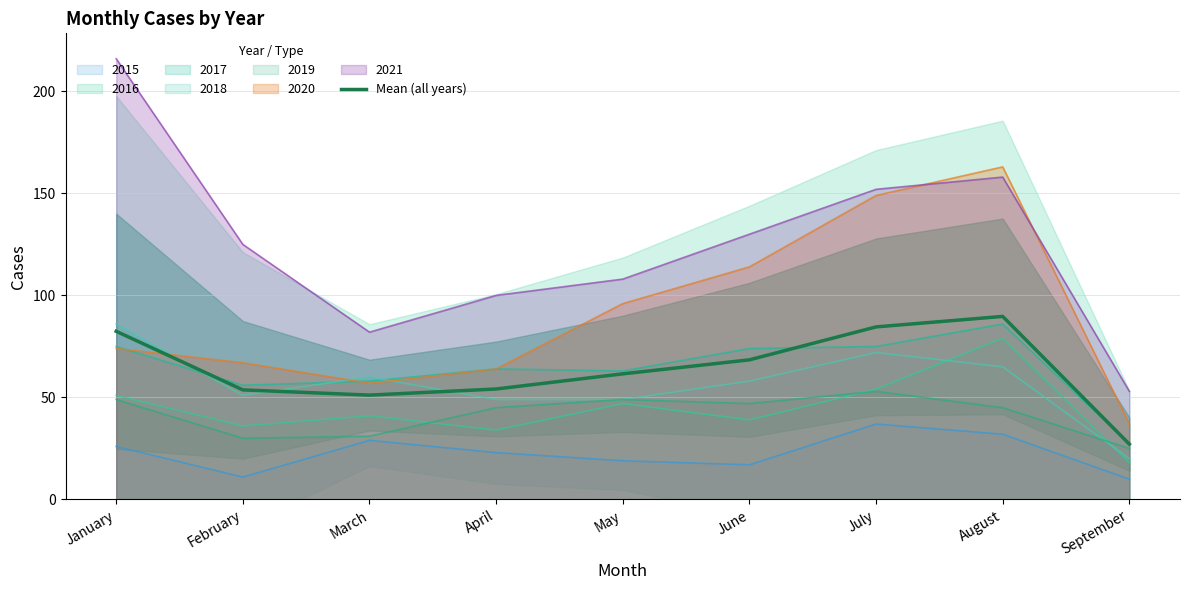

What is the maximum value shown in the chart?

89.7